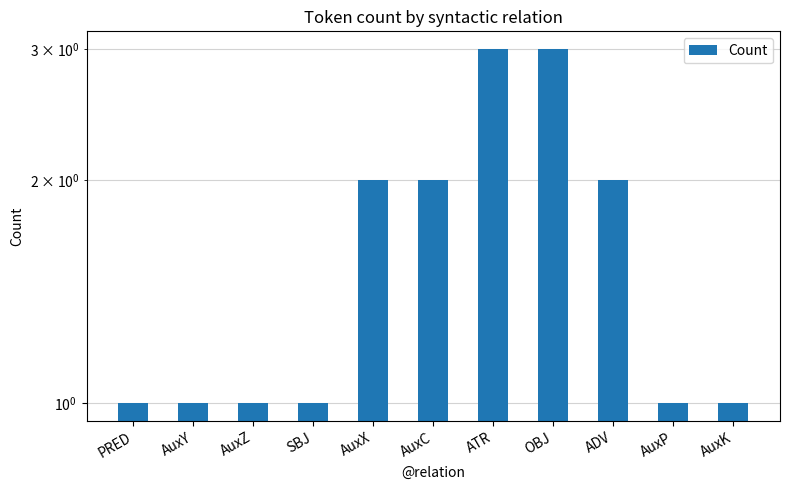

Does the chart contain any negative values?

No